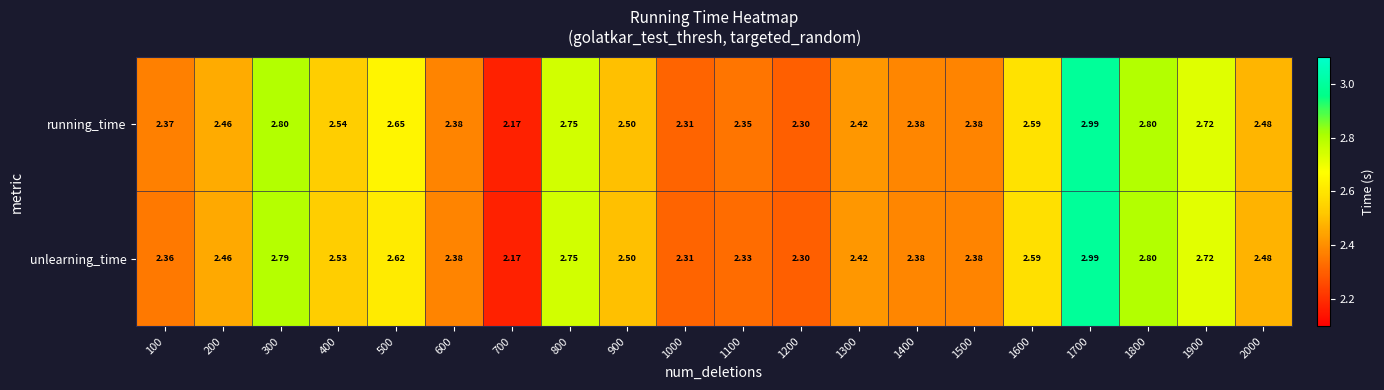

Between 100 and 1500, which series saw the biggest shift?

unlearning_time